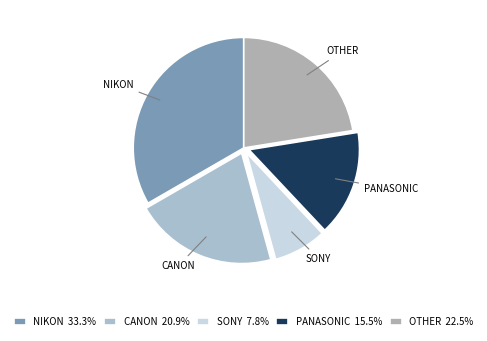

Do NIKON and CANON together represent more than half of the pie?

Yes